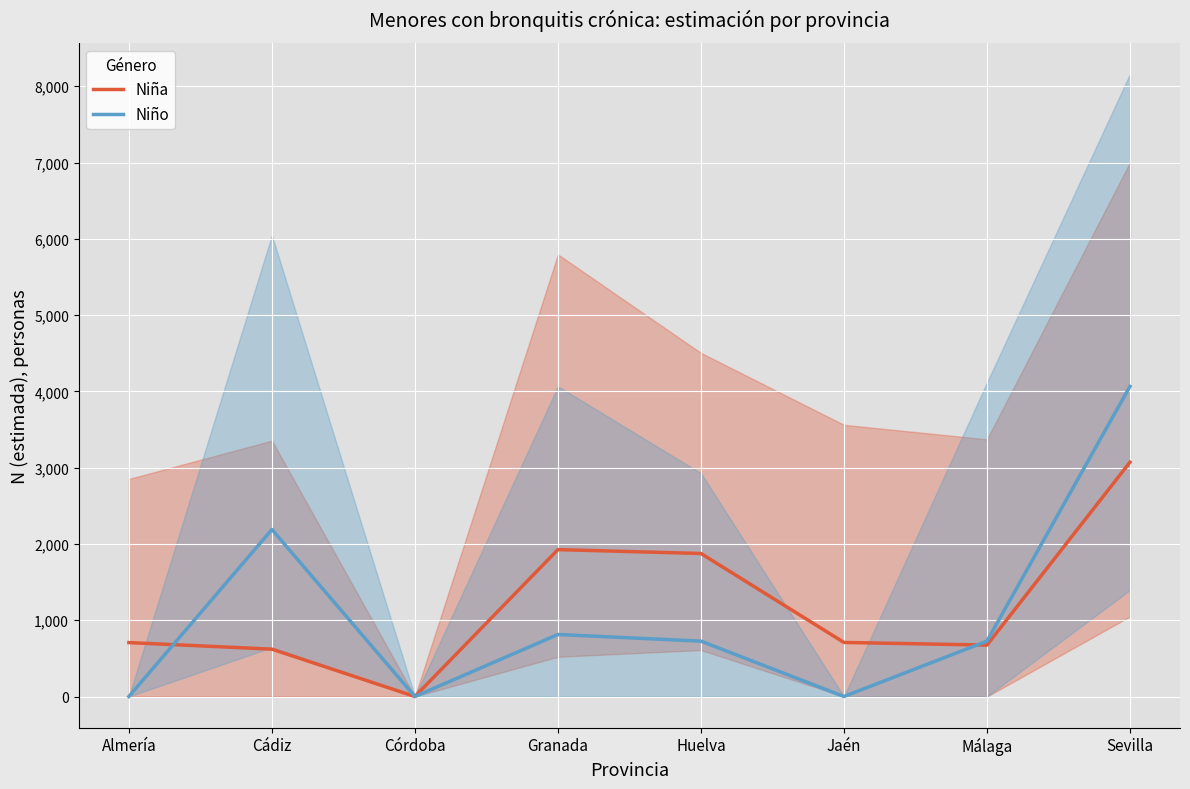

How many data points in Niña are above 709?

3